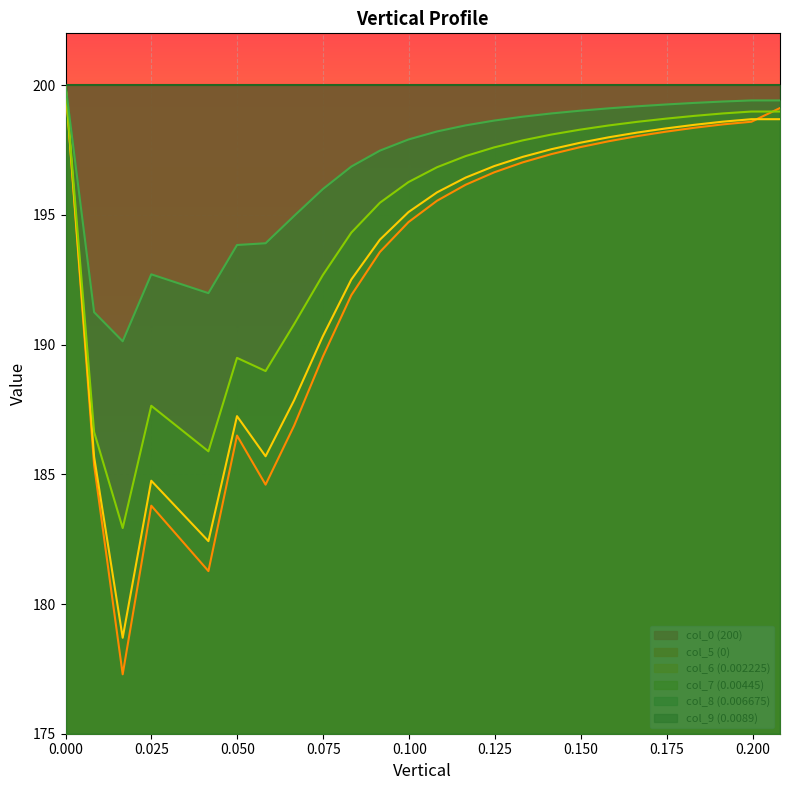

Reading left to right, transcribe all the data shown in this chart.

col_5 (0): 200.0	185.4	177.3	183.8	182.5	181.3	186.5	184.6	186.9	189.5	191.9	193.6	194.7	195.5	196.2	196.6	197.0	197.3	197.6	197.8	198.0	198.2	198.4	198.5	198.6	199.1	199.1
col_6 (0.002225): 200.0	185.7	178.7	184.8	183.6	182.4	187.2	185.7	187.9	190.3	192.5	194.0	195.1	195.9	196.4	196.9	197.2	197.5	197.8	198.0	198.2	198.3	198.5	198.6	198.7	198.7	198.7
col_7 (0.00445): 200.0	186.6	182.9	187.6	186.8	185.9	189.5	189.0	190.8	192.7	194.3	195.5	196.3	196.8	197.3	197.6	197.9	198.1	198.3	198.4	198.6	198.7	198.8	198.9	199.0	199.0	199.0
col_8 (0.006675): 200.0	191.2	190.1	192.7	192.3	192.0	193.8	193.9	195.0	196.0	196.9	197.5	197.9	198.2	198.5	198.6	198.8	198.9	199.0	199.1	199.2	199.3	199.3	199.4	199.4	199.4	199.4